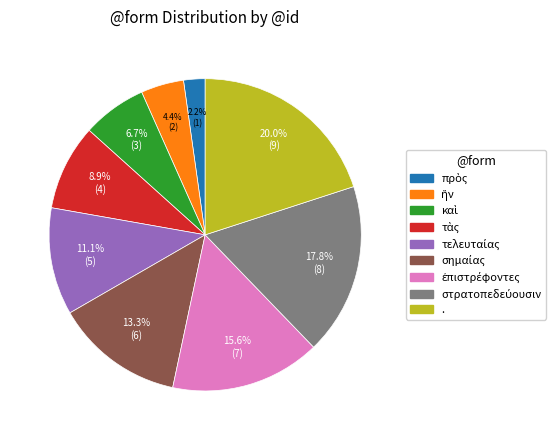

To the nearest percent, what is the difference between the largest and smallest slice percentages?

18%